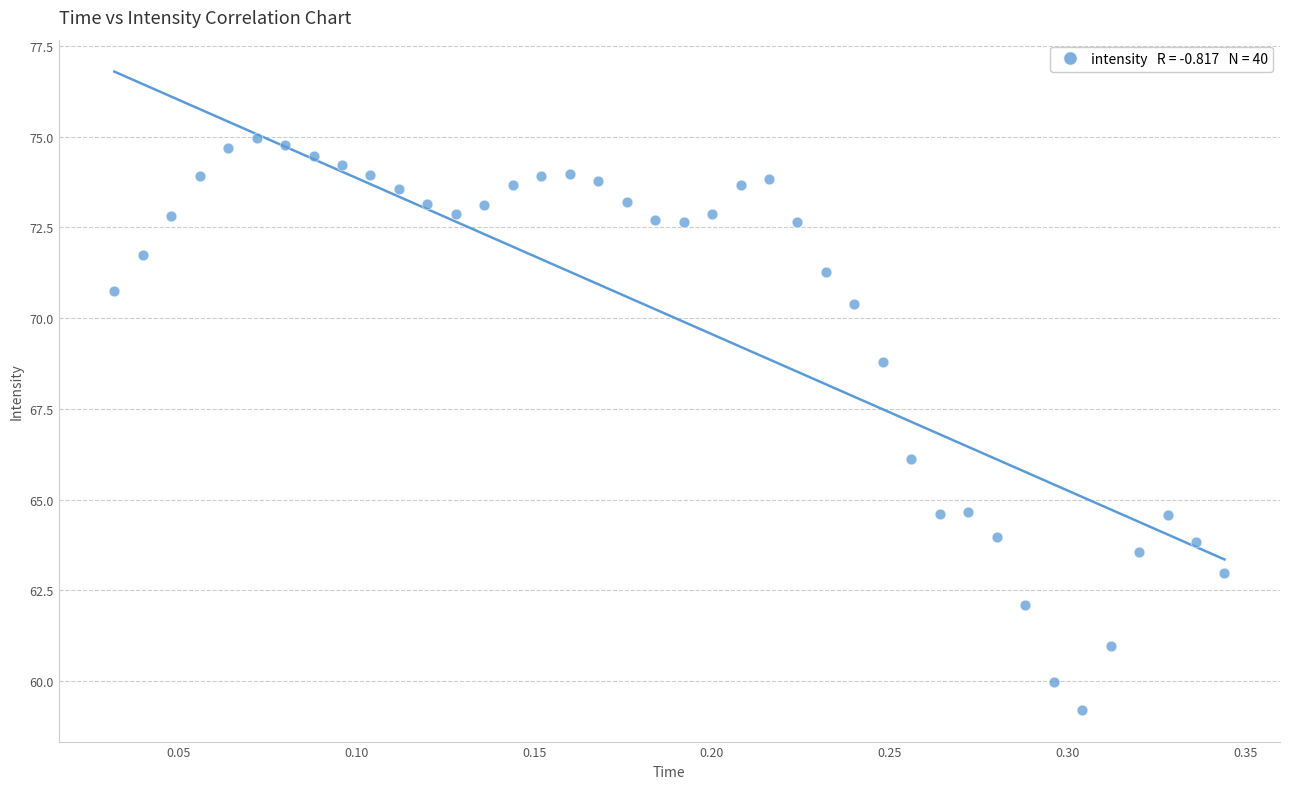

What is the range of X values (max minus min)?

0.3